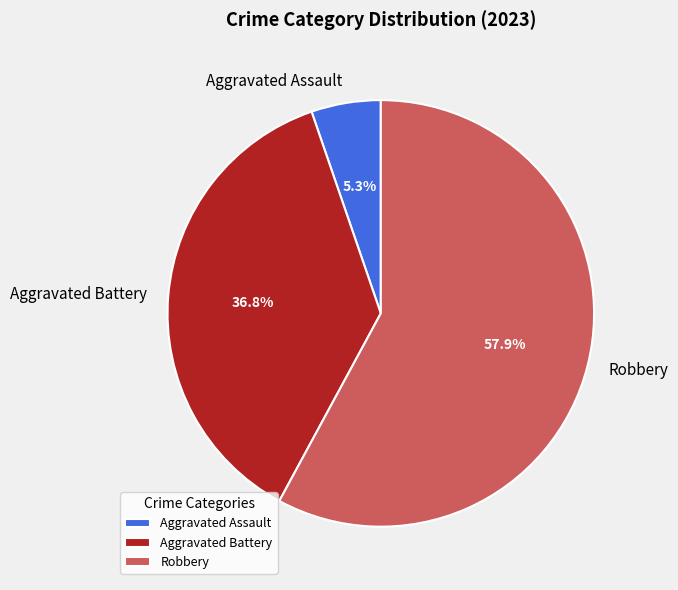

The Aggravated Battery slice represents 37% of the pie. True or false?

True